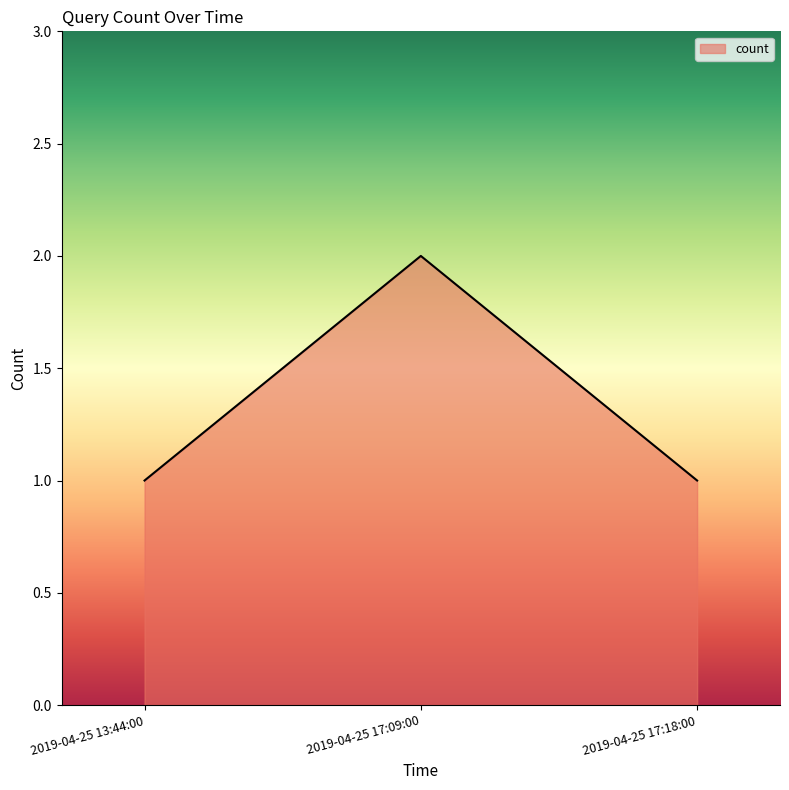

Between 2019-04-25 17:09:00 and 2019-04-25 17:18:00, which is larger?

2019-04-25 17:09:00